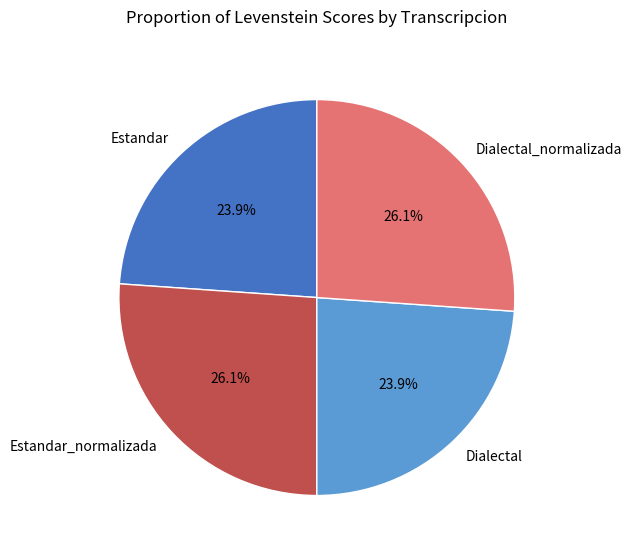

Is there any slice that represents more than half of the pie?

No